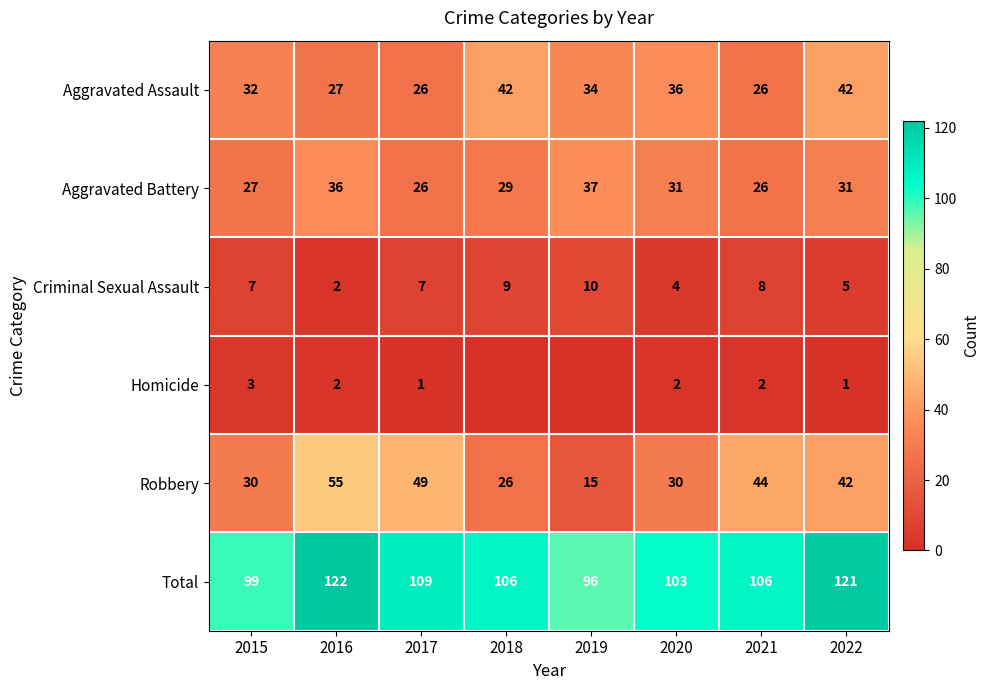

The Aggravated Battery series shows 29 at 2018. True or false?

True